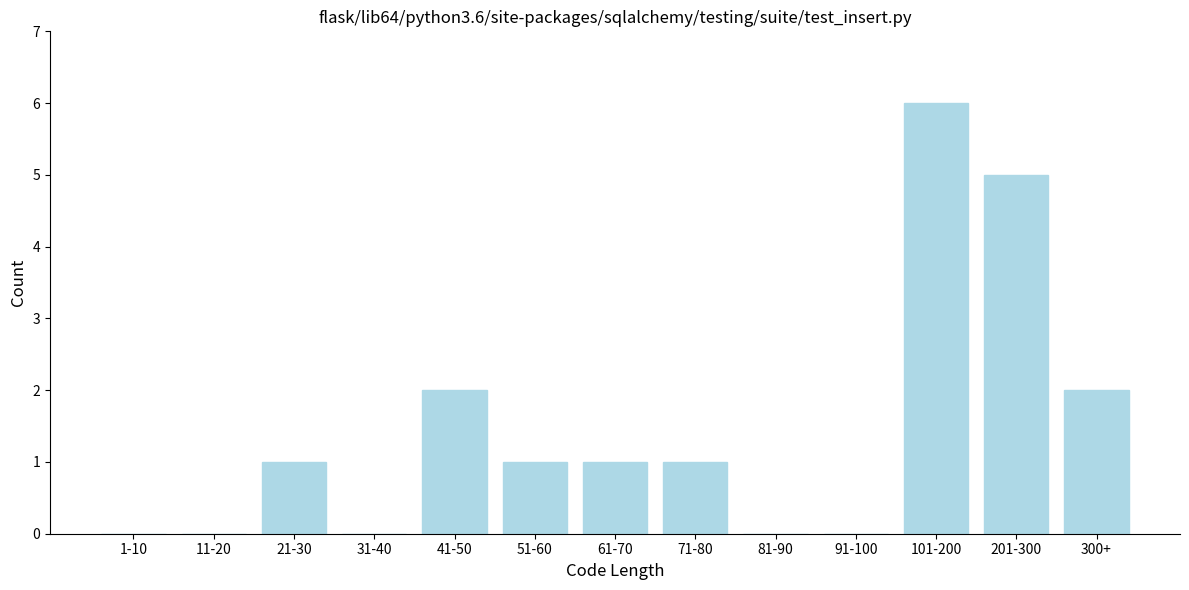

Reading left to right, transcribe all the data shown in this chart.

1-10=0	11-20=0	21-30=1	31-40=0	41-50=2	51-60=1	61-70=1	71-80=1	81-90=0	91-100=0	101-200=6	201-300=5	300+=2